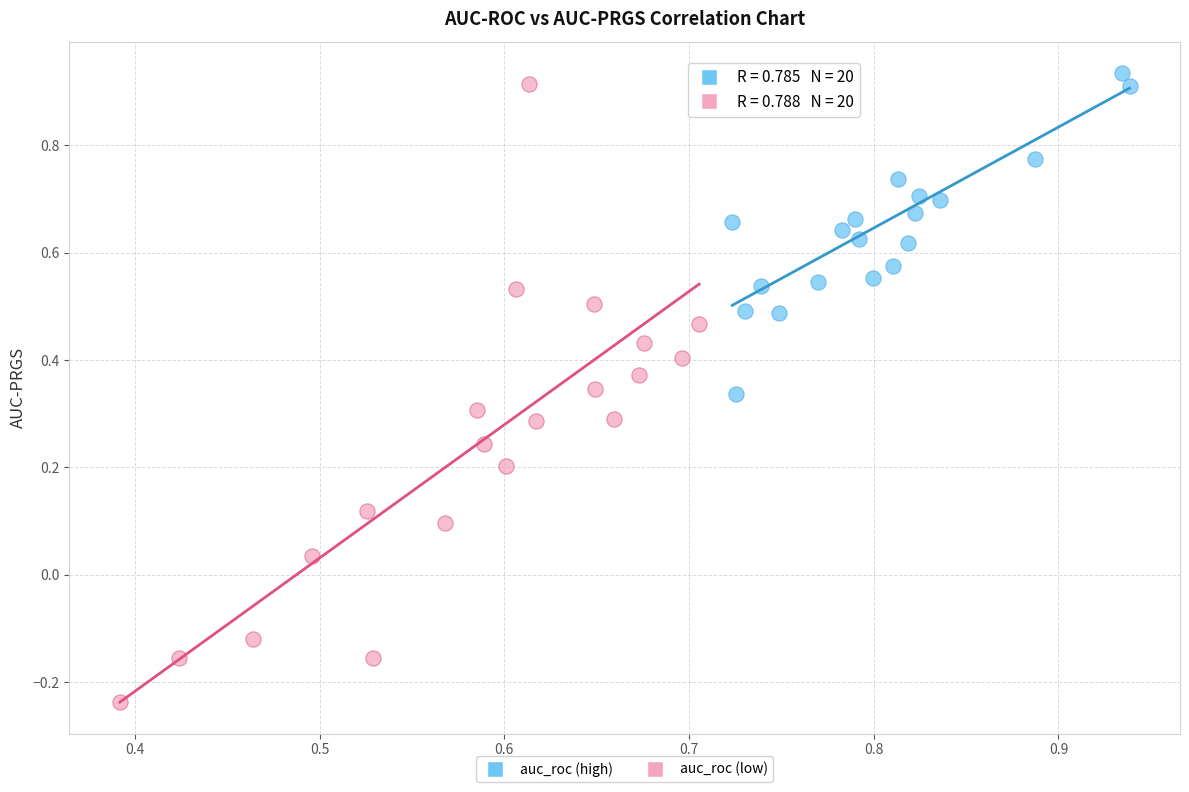

Which series has the largest Y range (max minus min)?

auc_roc (low)